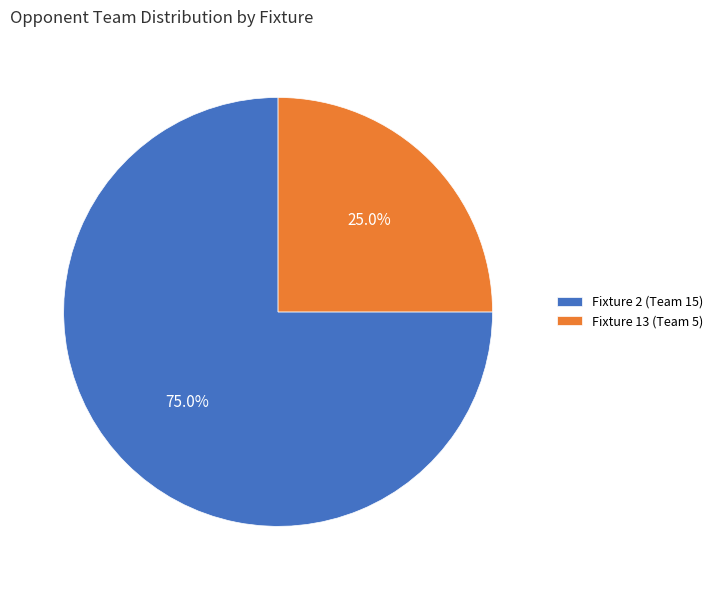

To the nearest percent, what percentage of the pie is Fixture 2?

75%